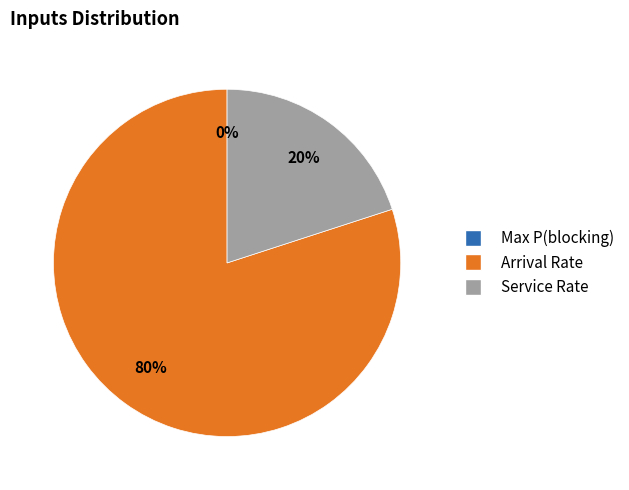

Does Arrival Rate represent more than half of the total?

Yes